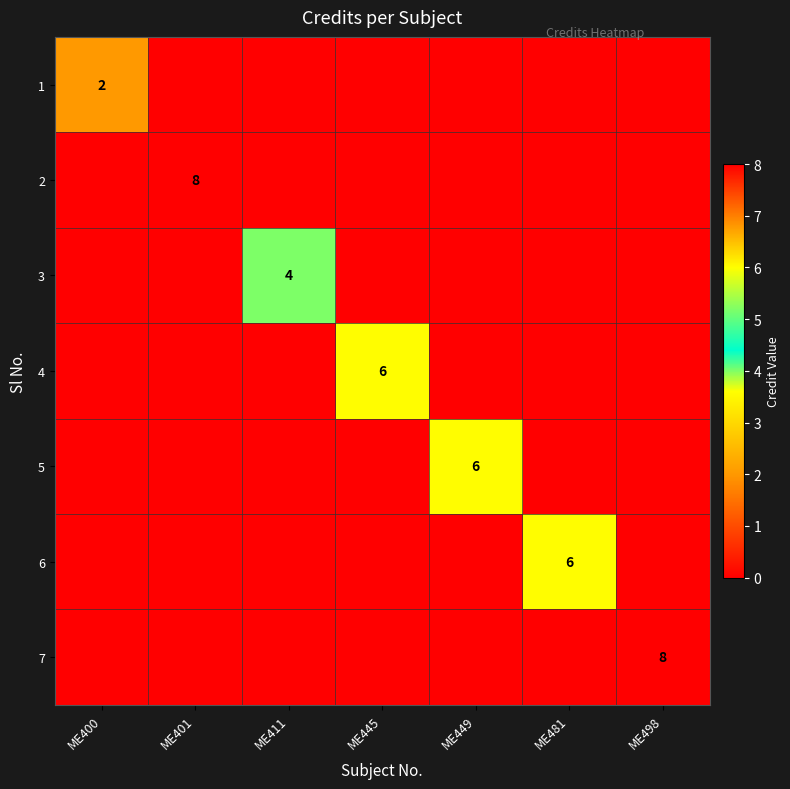

Which series has the largest total across all categories?

2